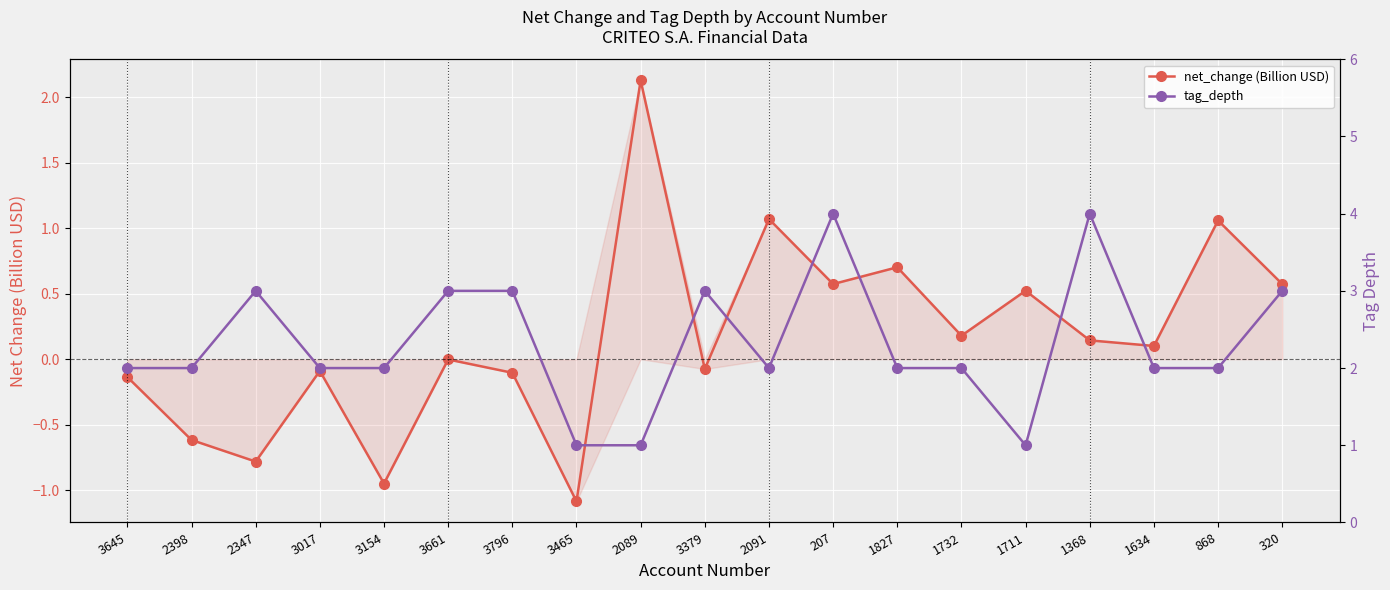

At which label is tag_depth closest to 2?

3645